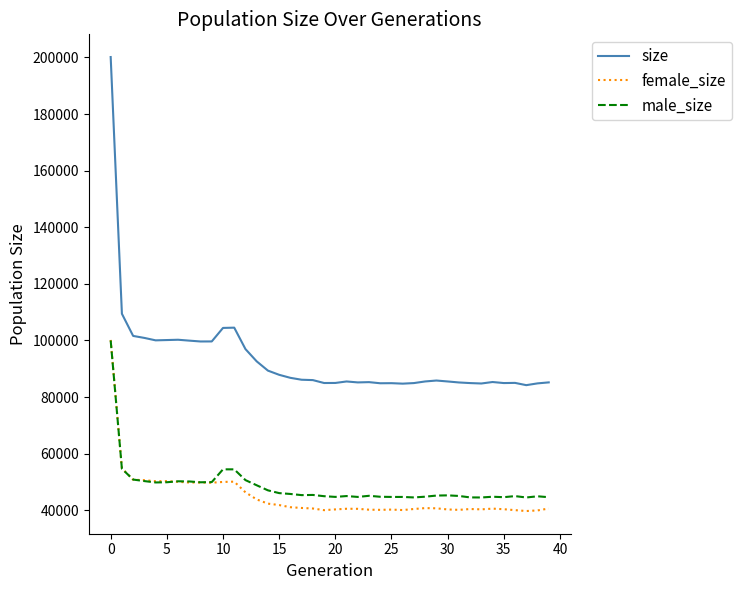

What is the difference between the maximum and minimum values in the male_size series?

55502